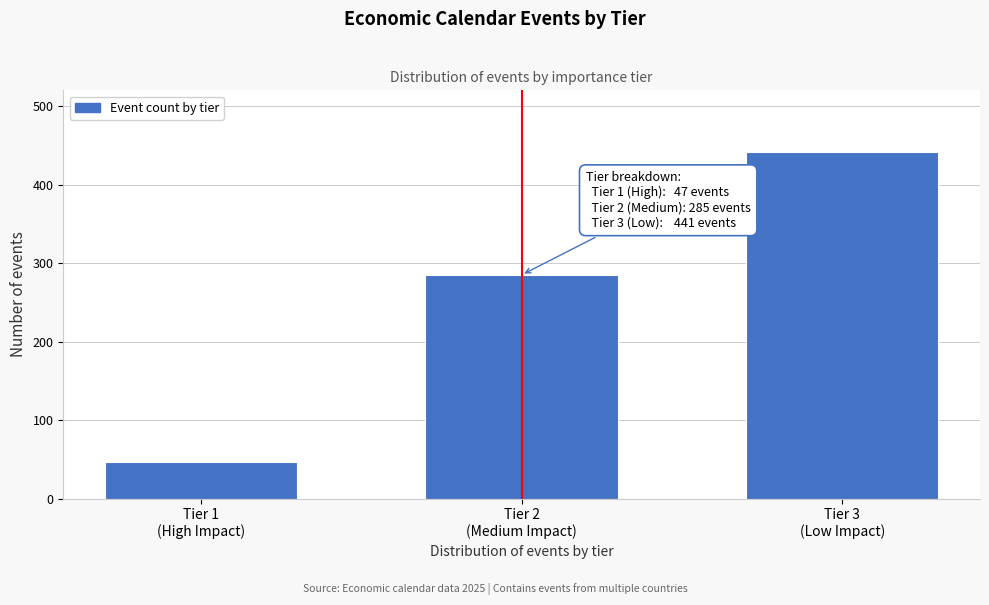

Reading left to right, transcribe all the data shown in this chart.

47	285	441